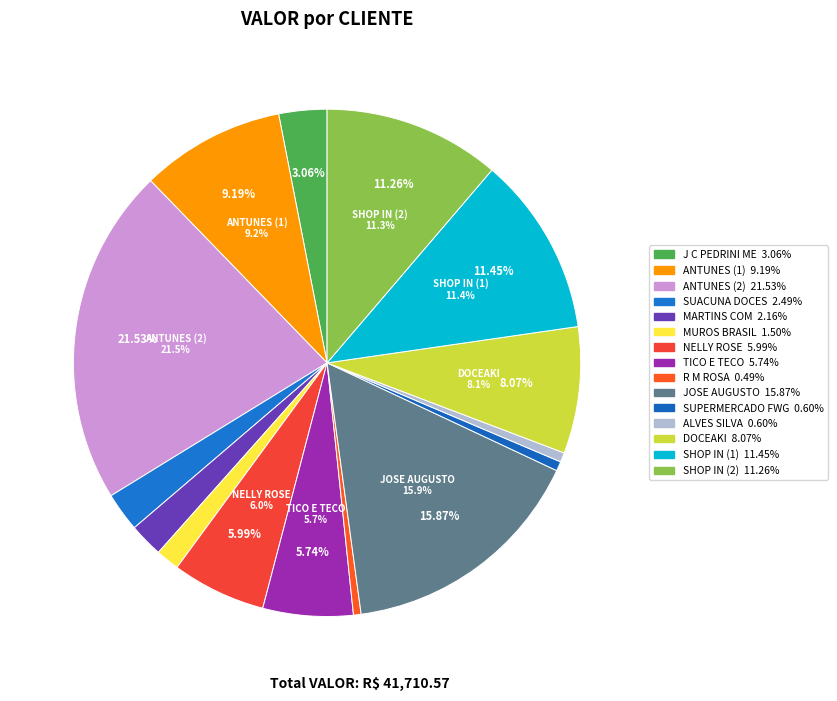

Is there a majority slice in this chart?

No